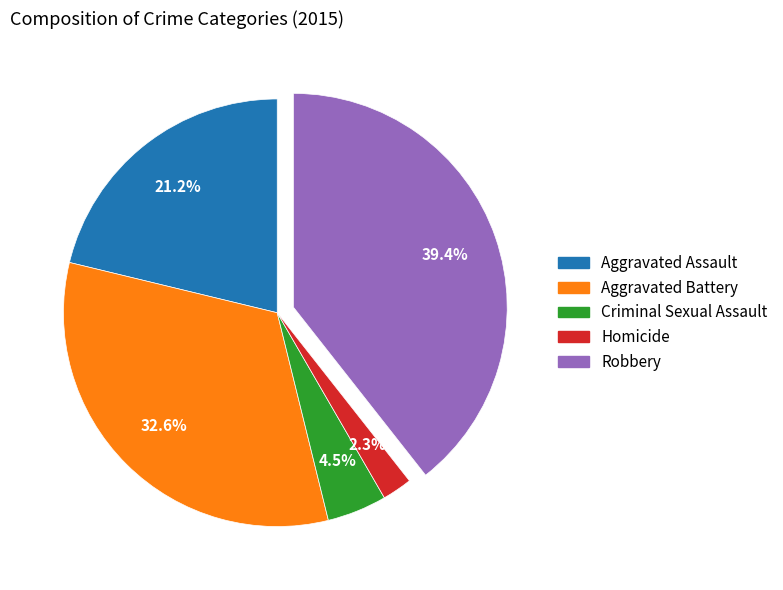

Rank the categories by value from lowest to highest.

Homicide, Criminal Sexual Assault, Aggravated Assault, Aggravated Battery, Robbery